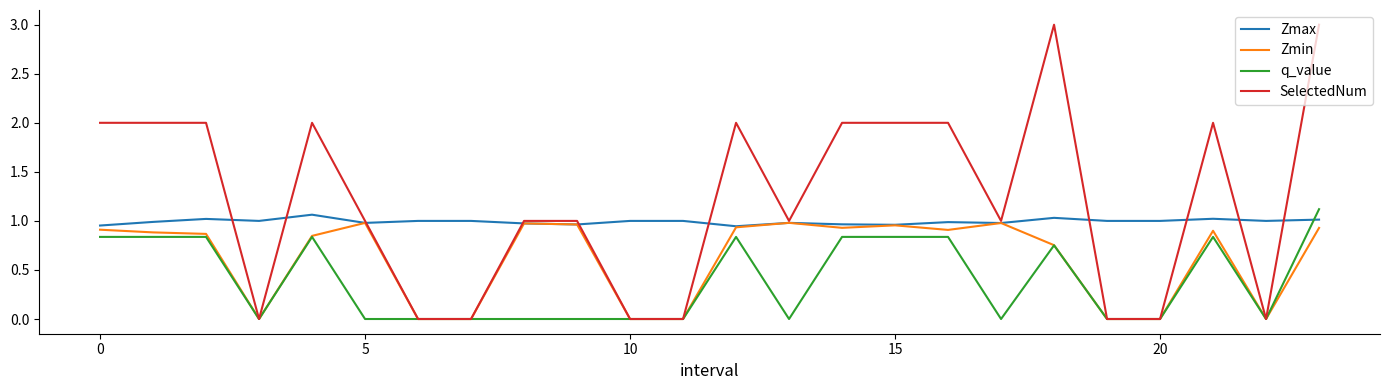

How many intersections are there between Zmax and q_value?

1